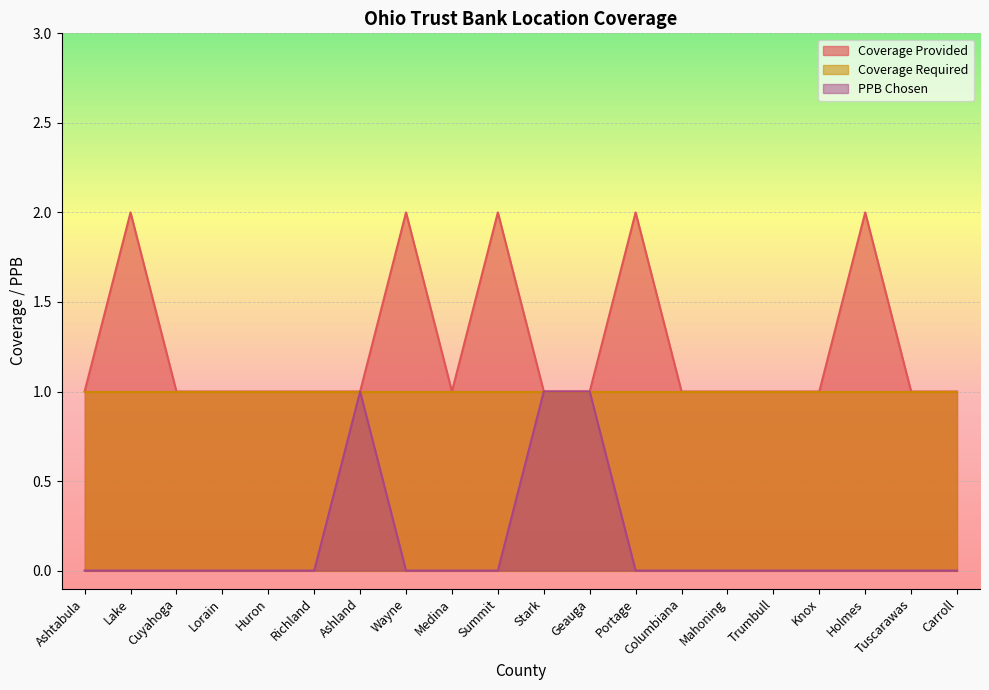

Reading left to right, what are all the values shown in this chart?

Coverage Provided: 1	2	1	1	1	1	1	2	1	2	1	1	2	1	1	1	1	2	1	1
PPB Chosen: 0	0	0	0	0	0	1	0	0	0	1	1	0	0	0	0	0	0	0	0